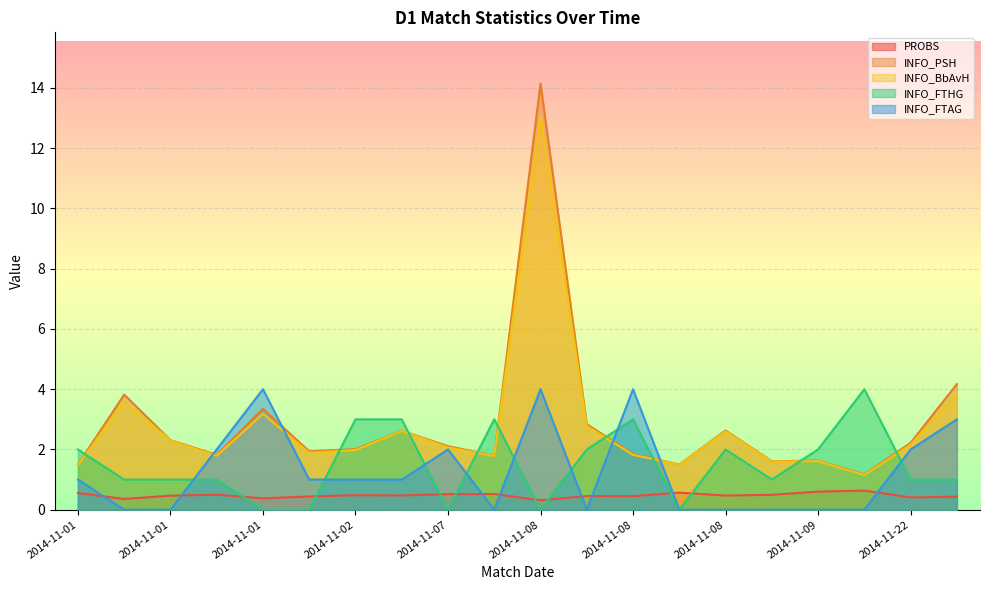

At how many categories does at least one series exceed 9?

1